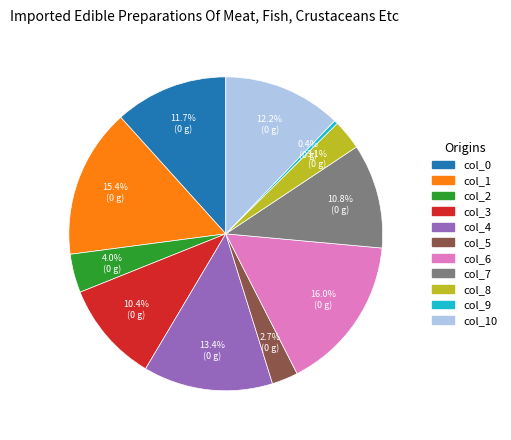

Is there a majority slice in this chart?

No